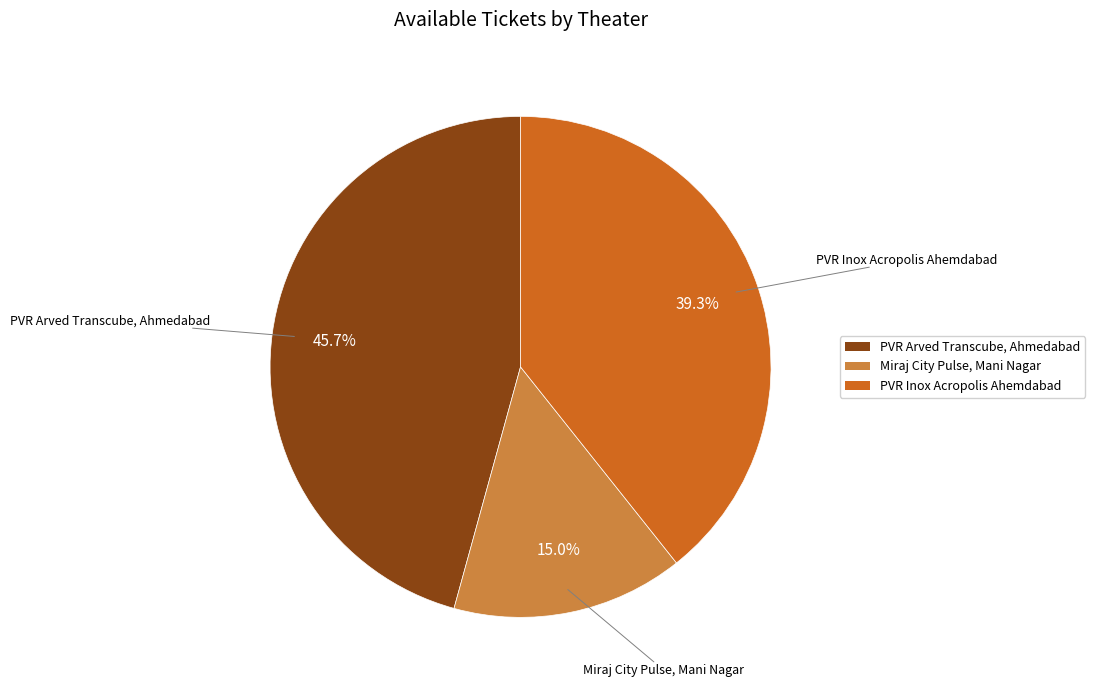

To the nearest percent, what is the difference between the PVR Inox Acropolis Ahemdabad and PVR Arved Transcube, Ahmedabad slice percentages?

6%